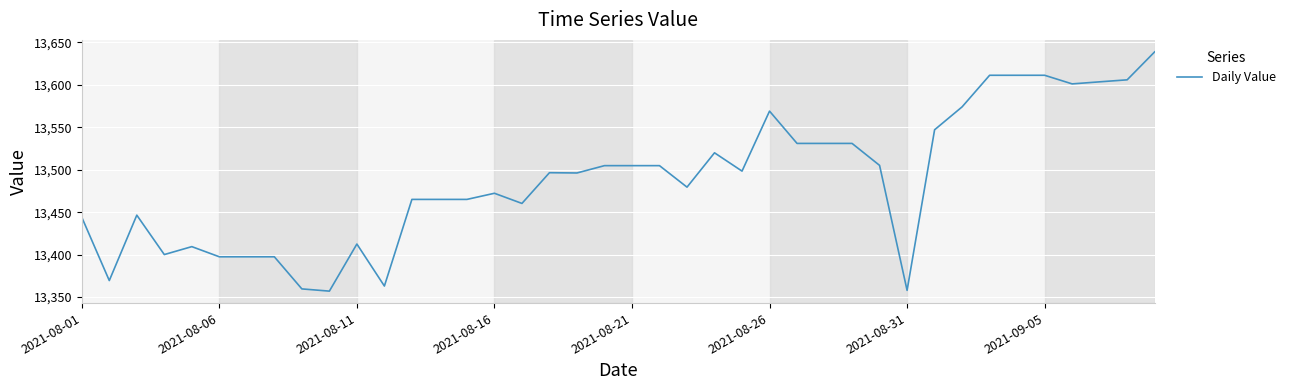

What is the minimum value shown in the chart?

13357.1